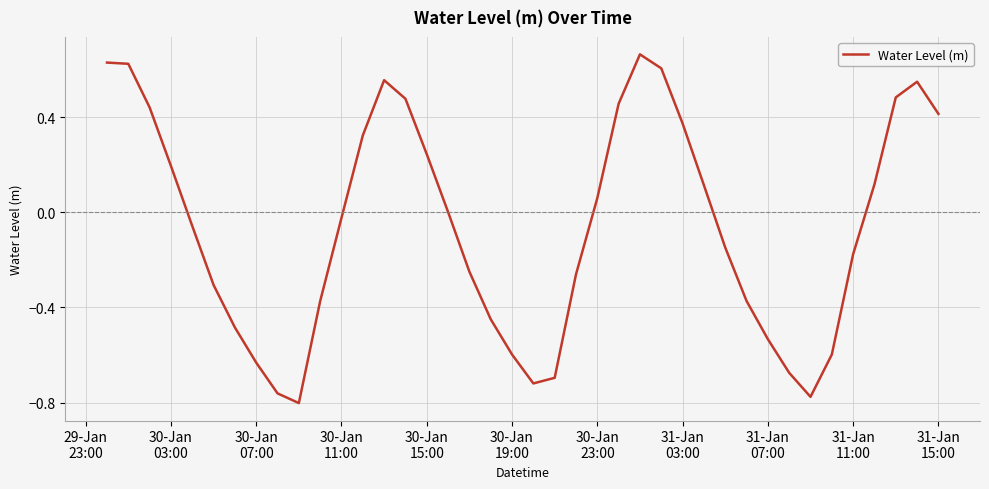

Does the chart display data point markers on the line(s)?

No